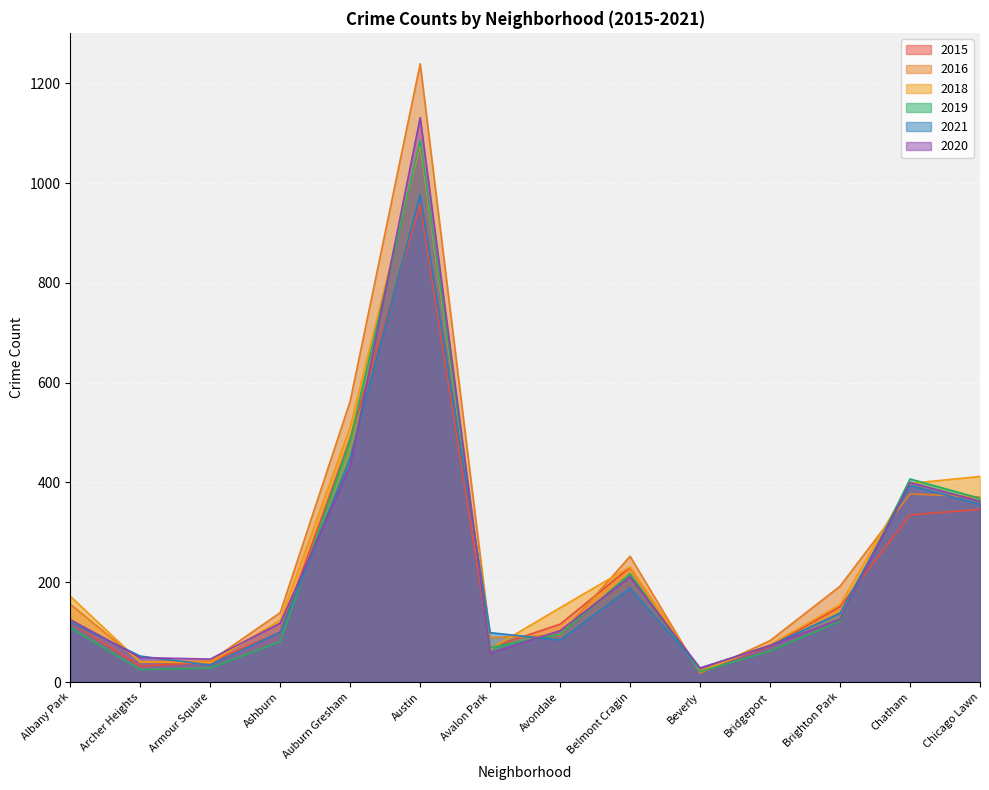

At which category does 2021 reach its first local valley?

Armour Square